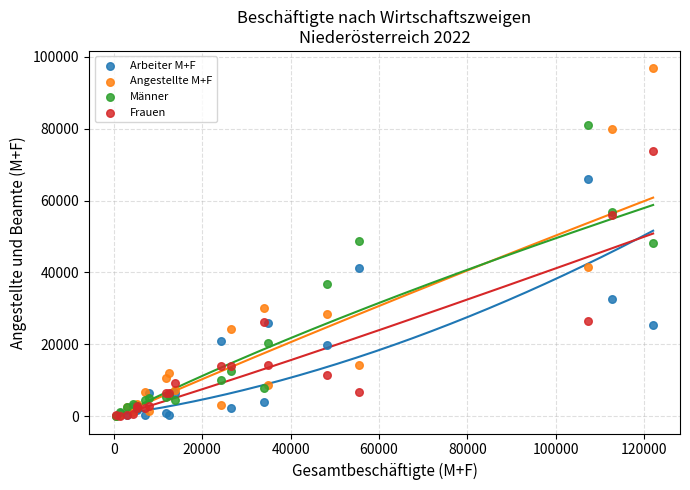

What are all the series names shown in the legend?

Arbeiter M+F, Angestellte M+F, Männer, Frauen